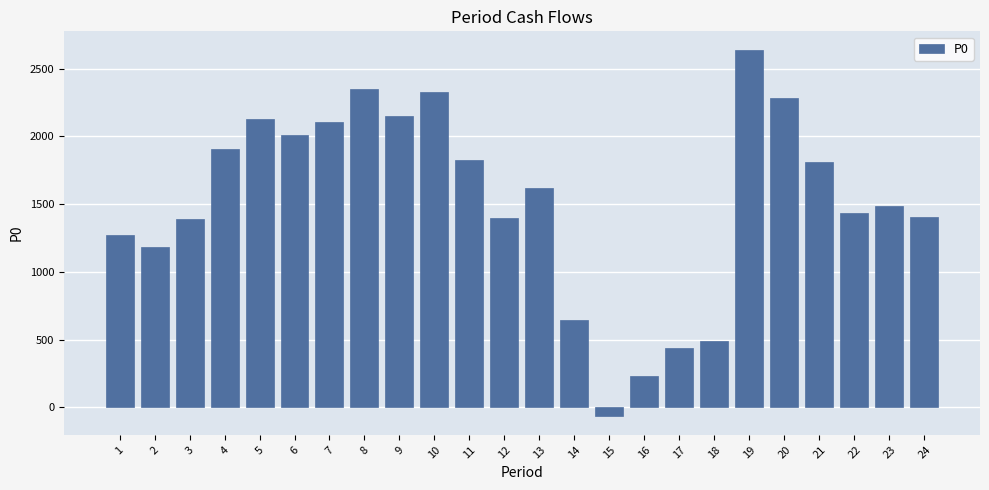

What is the value of the 4th bar from the left?

1906.1